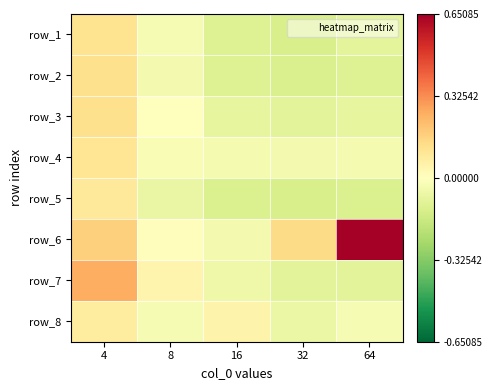

What is the maximum value for row_4?

0.1